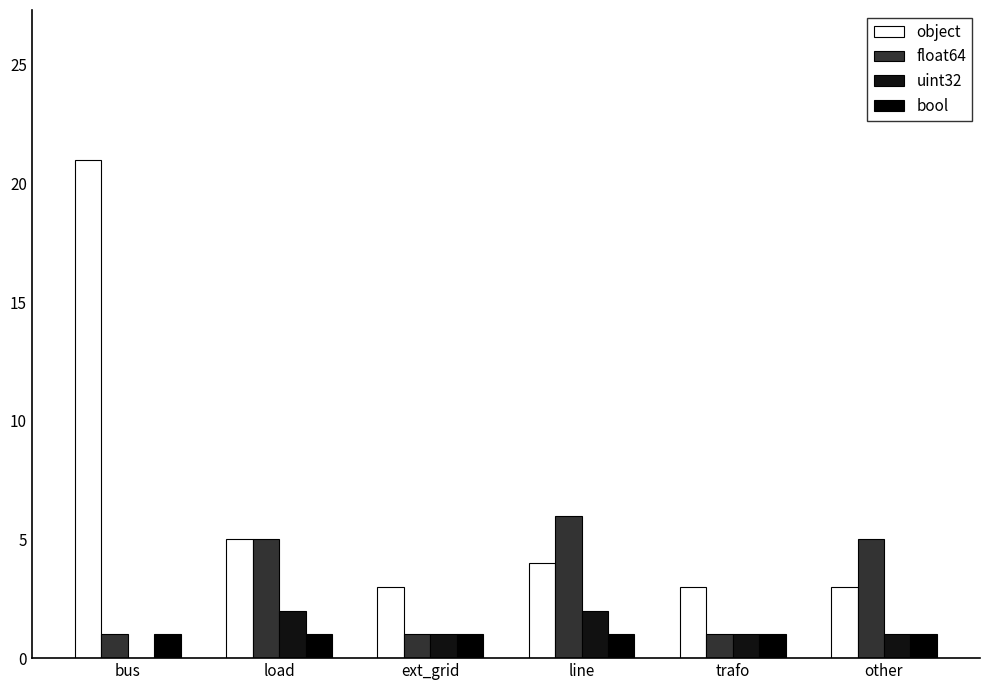

Between trafo and load, which is larger?

load